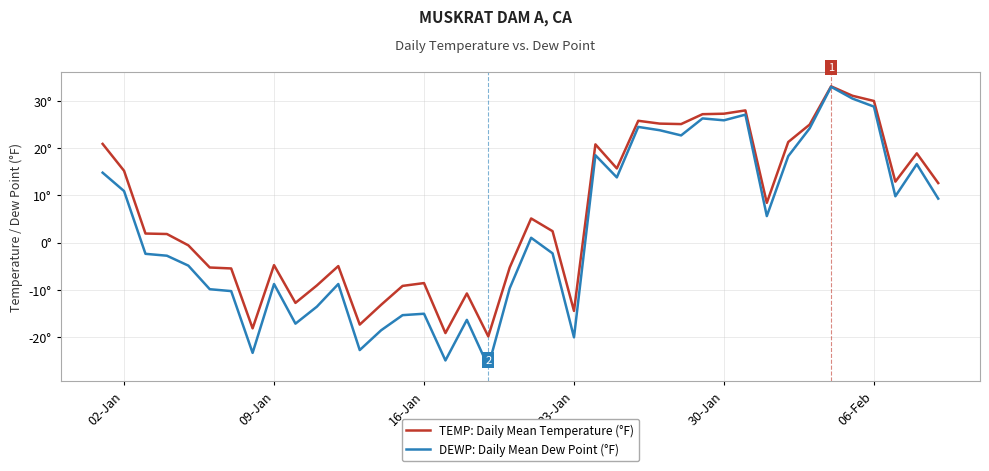

Does the chart display data point markers on the line(s)?

No